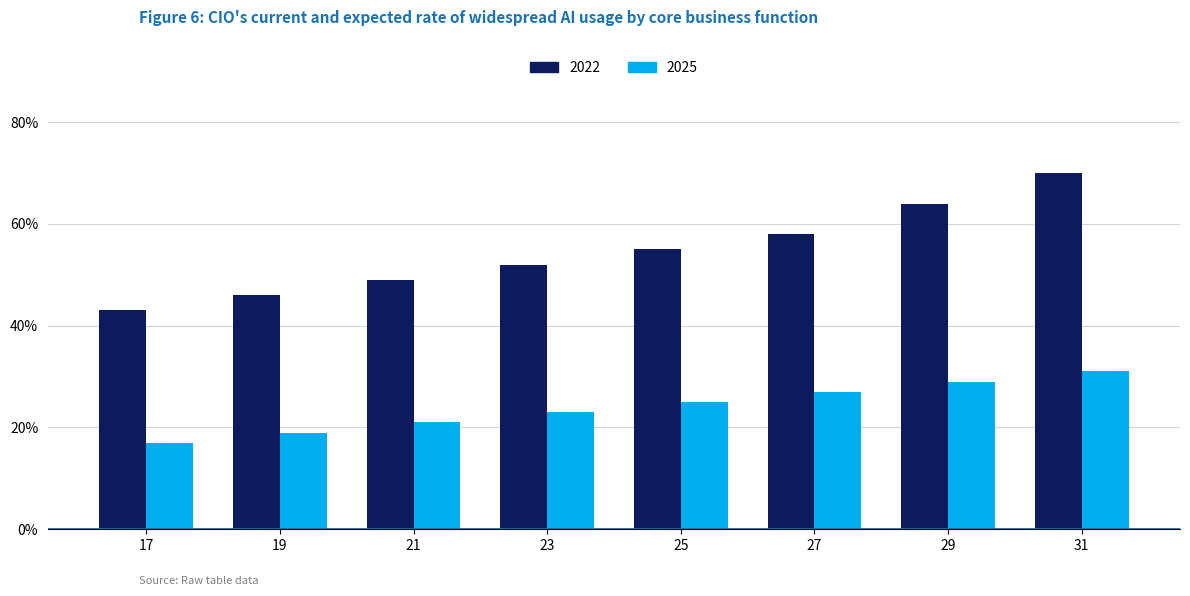

At which label is 2025 closest to 24?

23